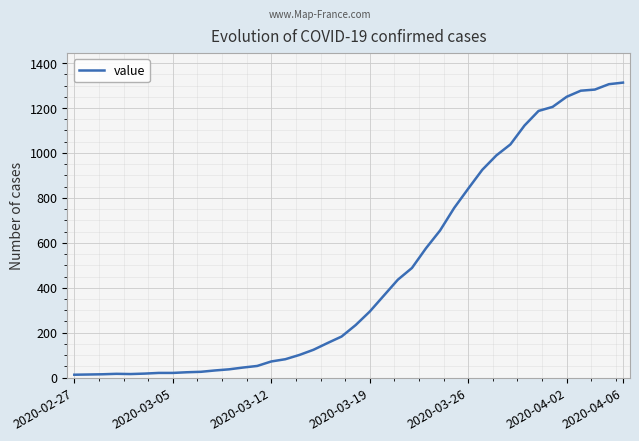

What is the greatest value displayed?

1313